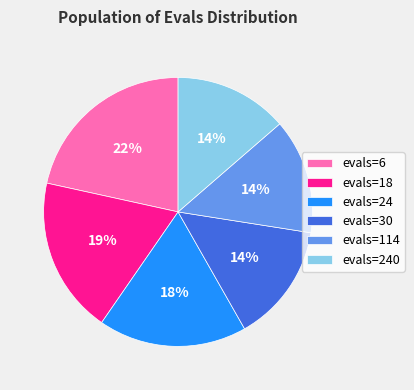

Does any single category account for the majority?

No